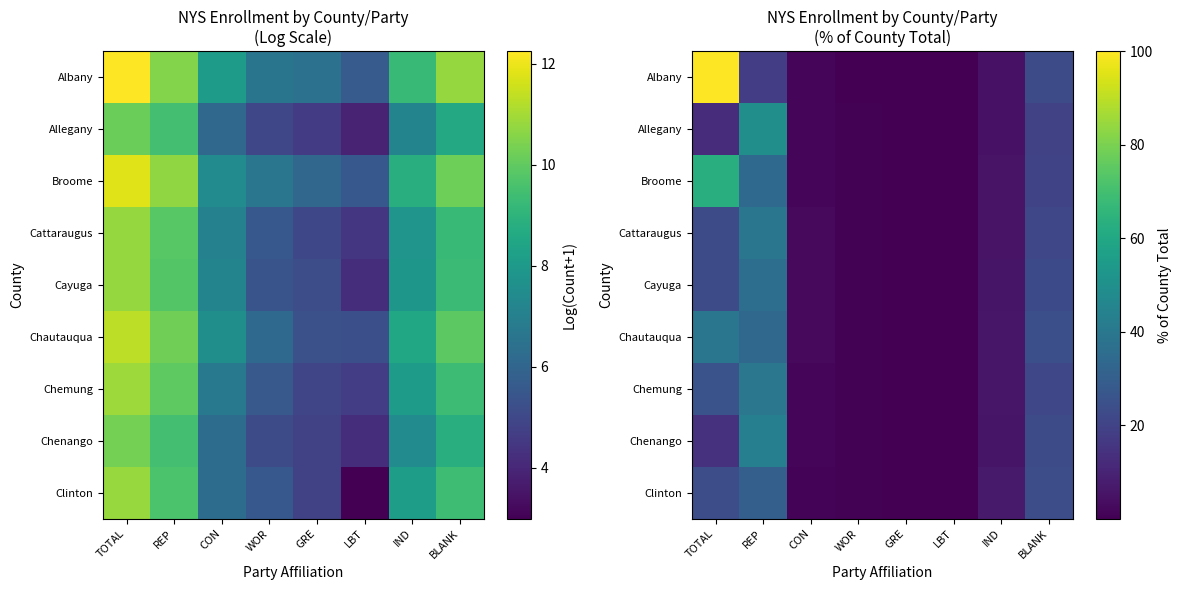

What is the difference between the highest and lowest values at GRE?

0.2